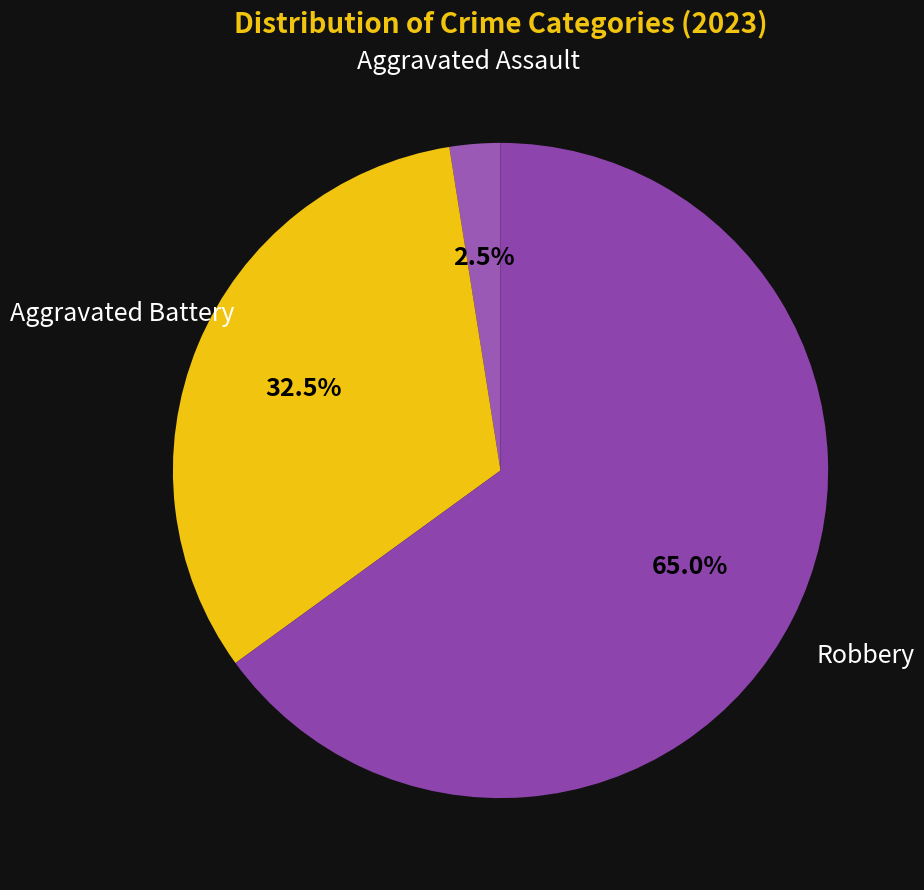

Rank the categories by value from highest to lowest.

Robbery, Aggravated Battery, Aggravated Assault